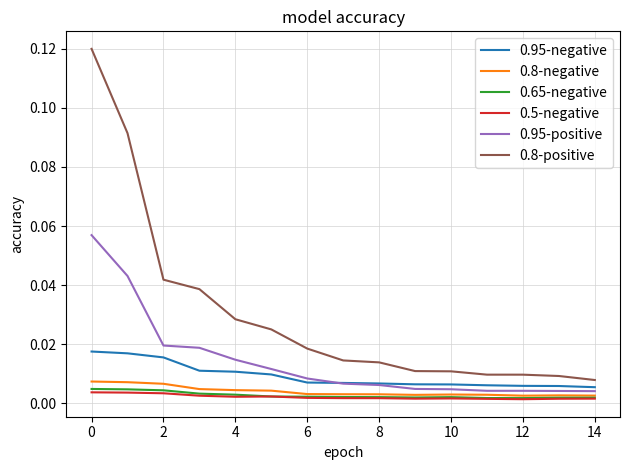

True or false: 0.8-positive and 0.65-negative cross at least once.

False